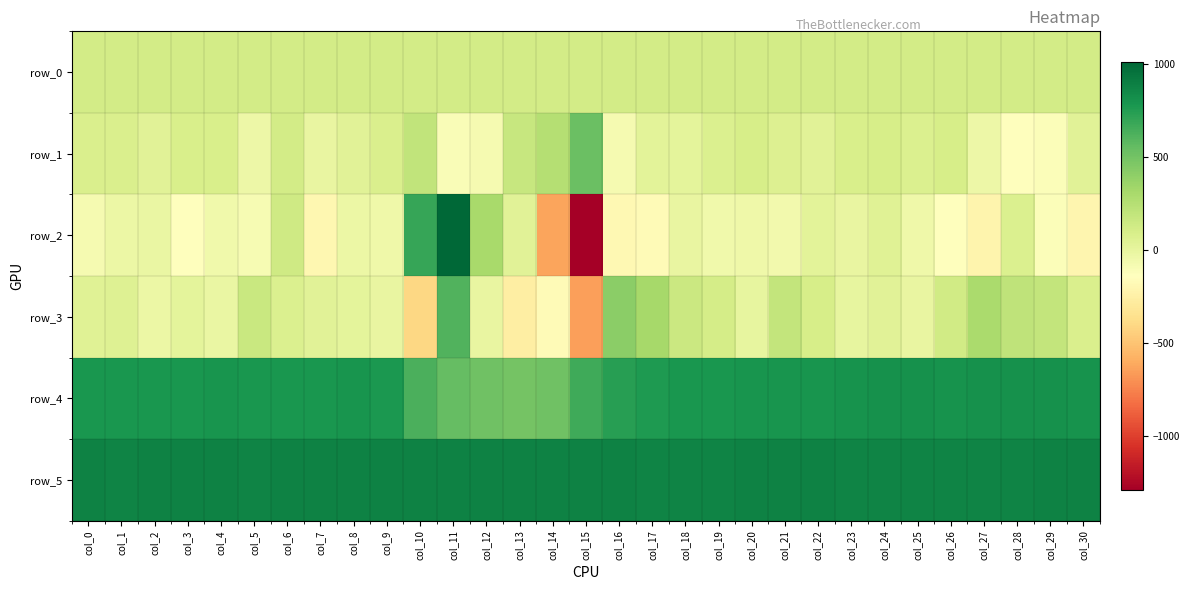

Is it true that row_0 equals 53.3 at col_22?

False